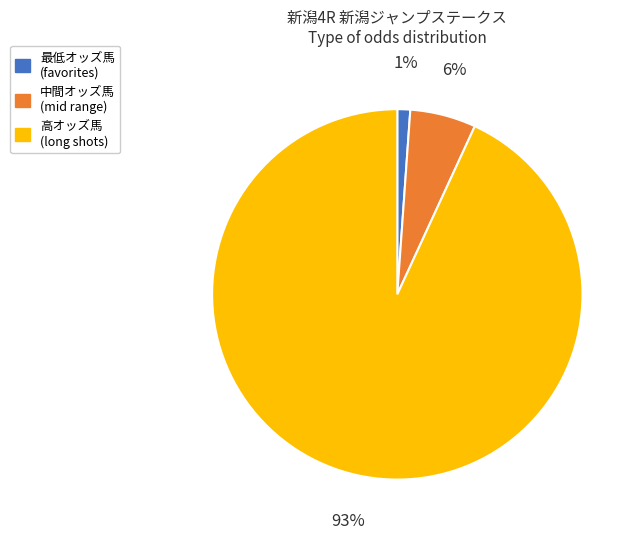

Is there any slice that represents more than half of the pie?

Yes